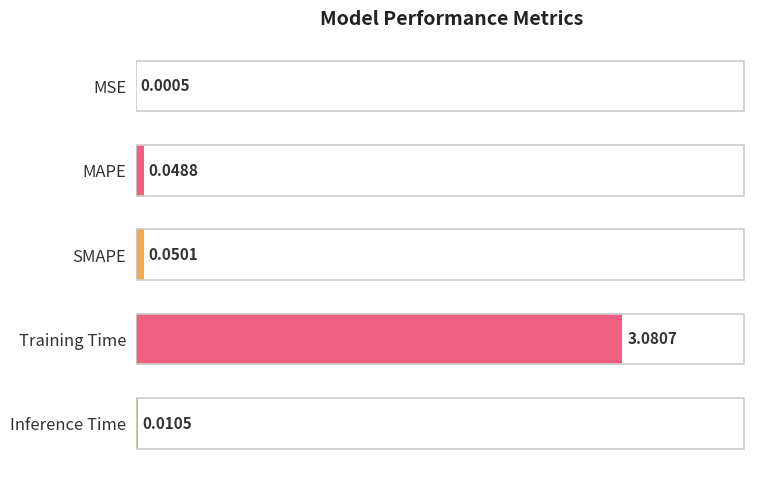

Between Inference Time and MAPE, which is larger?

MAPE